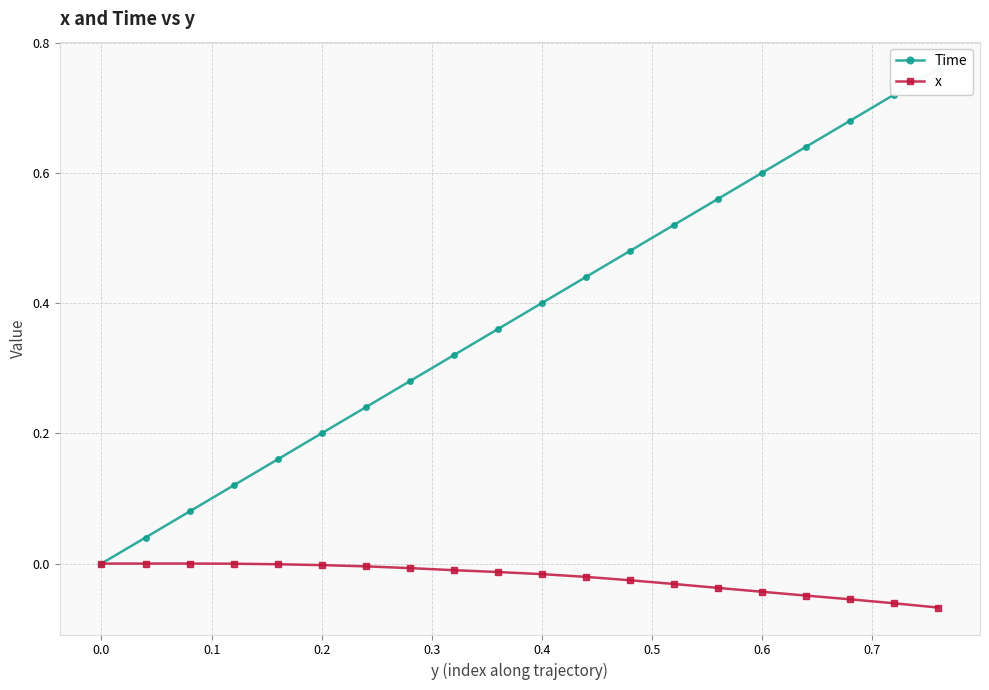

True or false: x has more than 0 interior local peaks.

True